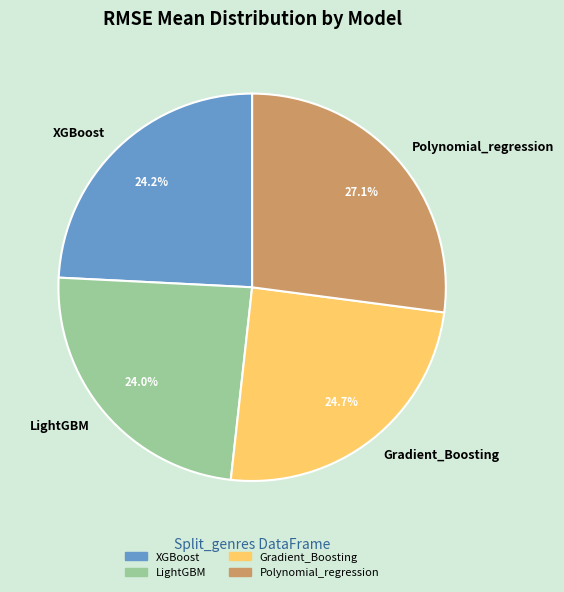

What is the ratio of the value at Gradient_Boosting to the value at LightGBM?

1.0